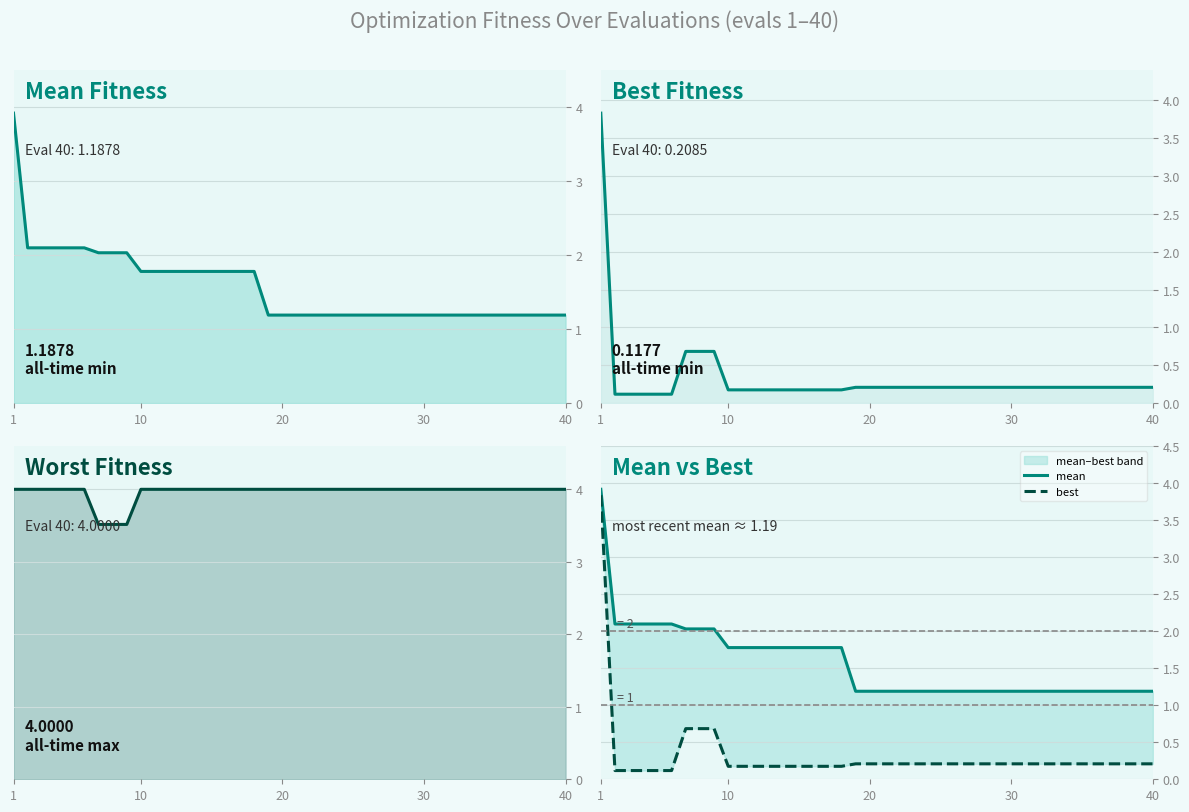

Reading left to right, extract all data points from this chart.

Mean Fitness: 3.9	2.1	2.1	2.1	2.1	2.1	2.0	2.0	2.0	1.8	1.8	1.8	1.8	1.8	1.8	1.8	1.8	1.8	1.2	1.2	1.2	1.2	1.2	1.2	1.2	1.2	1.2	1.2	1.2	1.2	1.2	1.2	1.2	1.2	1.2	1.2	1.2	1.2	1.2	1.2
Best Fitness: 3.8	0.1	0.1	0.1	0.1	0.1	0.7	0.7	0.7	0.2	0.2	0.2	0.2	0.2	0.2	0.2	0.2	0.2	0.2	0.2	0.2	0.2	0.2	0.2	0.2	0.2	0.2	0.2	0.2	0.2	0.2	0.2	0.2	0.2	0.2	0.2	0.2	0.2	0.2	0.2
Worst Fitness: 4.0	4.0	4.0	4.0	4.0	4.0	3.5	3.5	3.5	4.0	4.0	4.0	4.0	4.0	4.0	4.0	4.0	4.0	4.0	4.0	4.0	4.0	4.0	4.0	4.0	4.0	4.0	4.0	4.0	4.0	4.0	4.0	4.0	4.0	4.0	4.0	4.0	4.0	4.0	4.0
mean: 3.9	2.1	2.1	2.1	2.1	2.1	2.0	2.0	2.0	1.8	1.8	1.8	1.8	1.8	1.8	1.8	1.8	1.8	1.2	1.2	1.2	1.2	1.2	1.2	1.2	1.2	1.2	1.2	1.2	1.2	1.2	1.2	1.2	1.2	1.2	1.2	1.2	1.2	1.2	1.2
best: 3.8	0.1	0.1	0.1	0.1	0.1	0.7	0.7	0.7	0.2	0.2	0.2	0.2	0.2	0.2	0.2	0.2	0.2	0.2	0.2	0.2	0.2	0.2	0.2	0.2	0.2	0.2	0.2	0.2	0.2	0.2	0.2	0.2	0.2	0.2	0.2	0.2	0.2	0.2	0.2